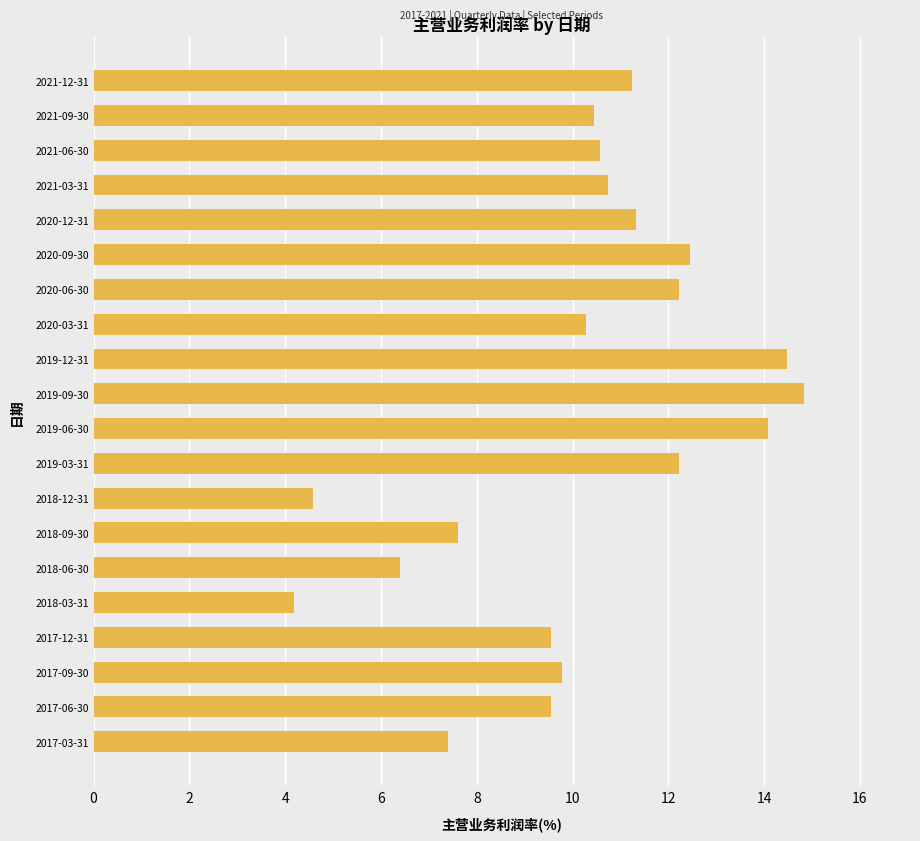

Which has a higher value, 2018-06-30 or 2020-06-30?

2020-06-30